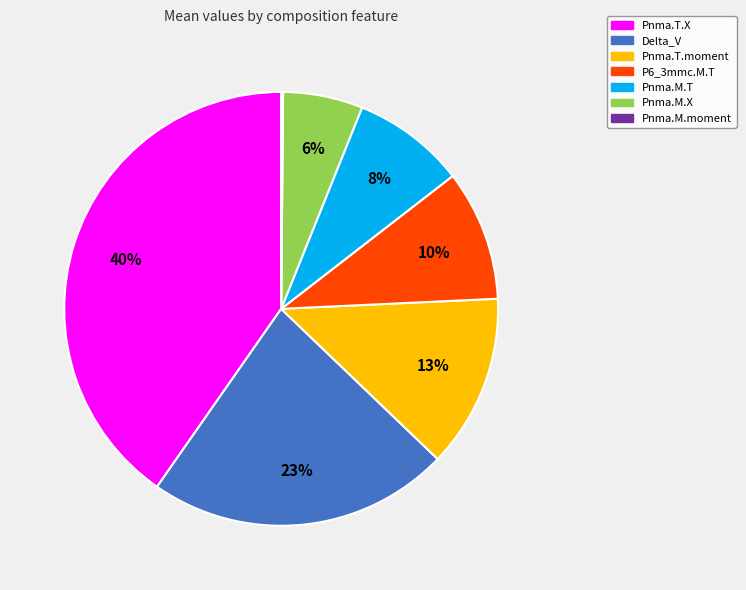

Combined, do Pnma.T.moment and Pnma.T.X account for over 50%?

Yes